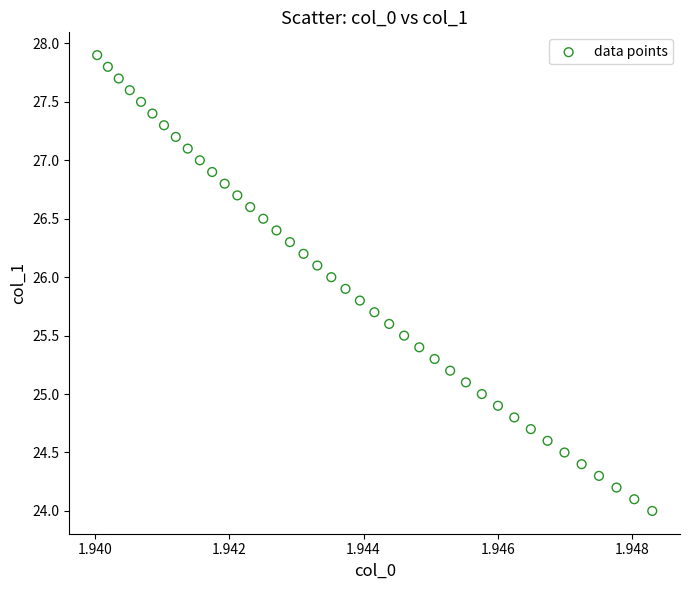

What is the range of Y values (max minus min)?

3.9